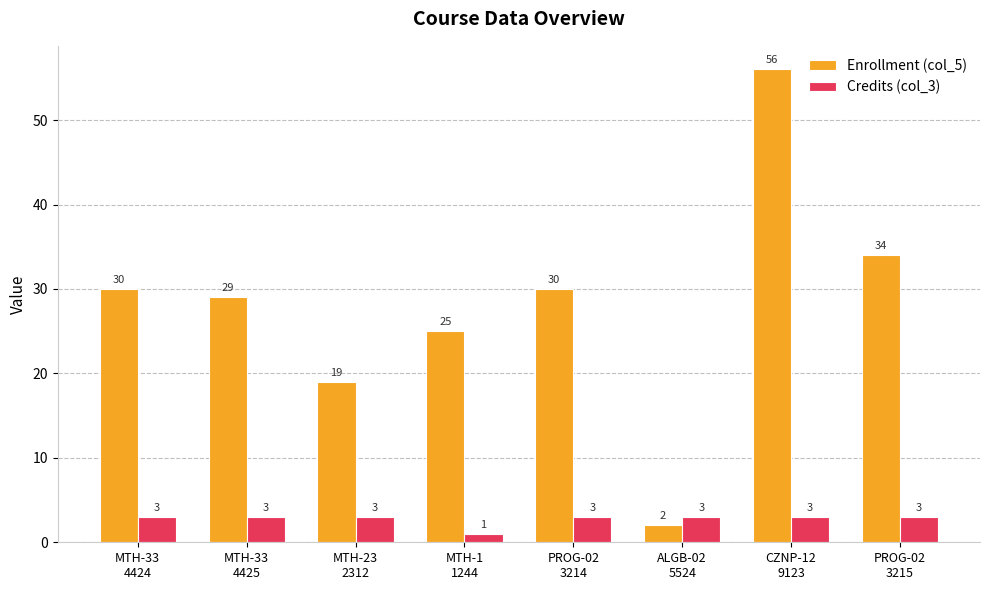

Is it true that Credits (col_3) equals 1 at PROG-02
3214?

False